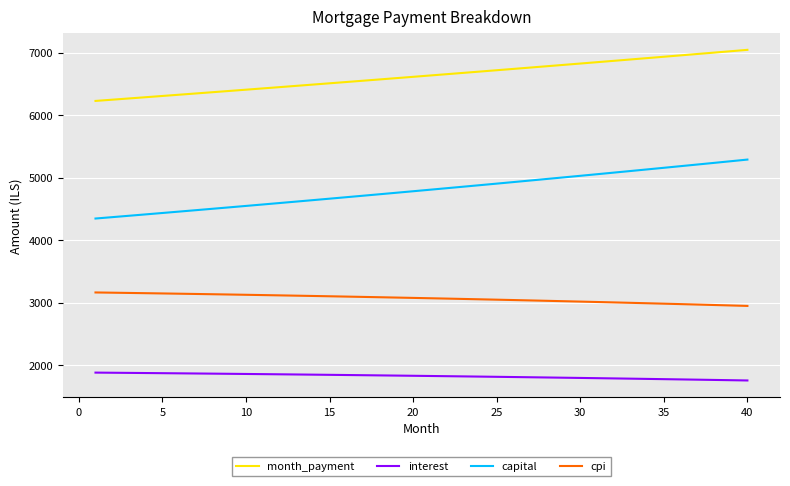

Which series has the largest total across all categories?

month_payment